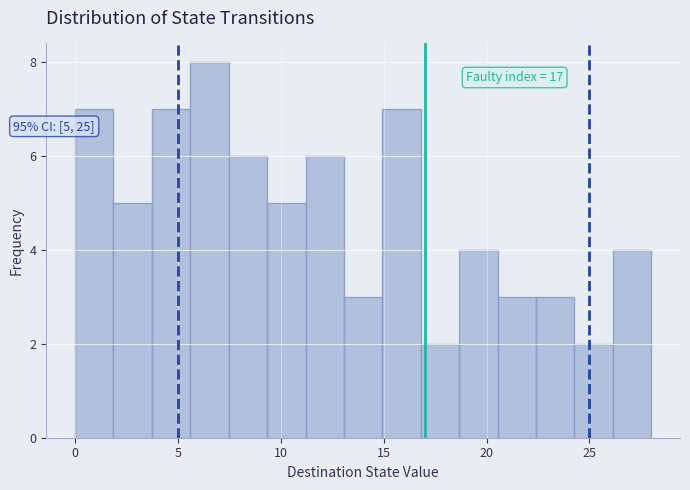

Around what value on the x-axis is the tallest bar? Give the approximate position of its centre, as read against the axis.

6.5